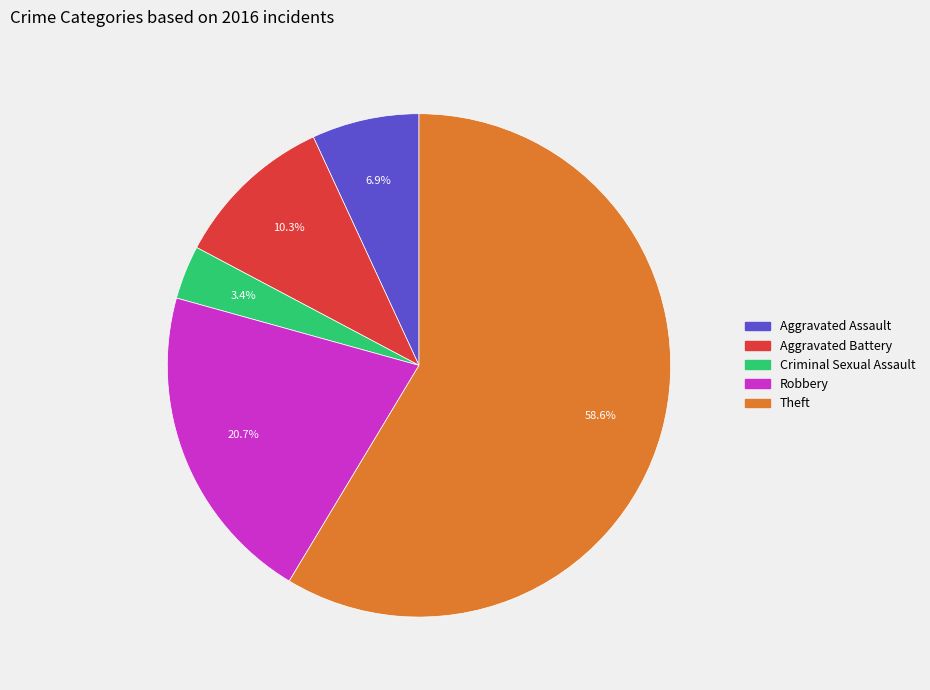

What is the largest slice in the pie chart?

Theft